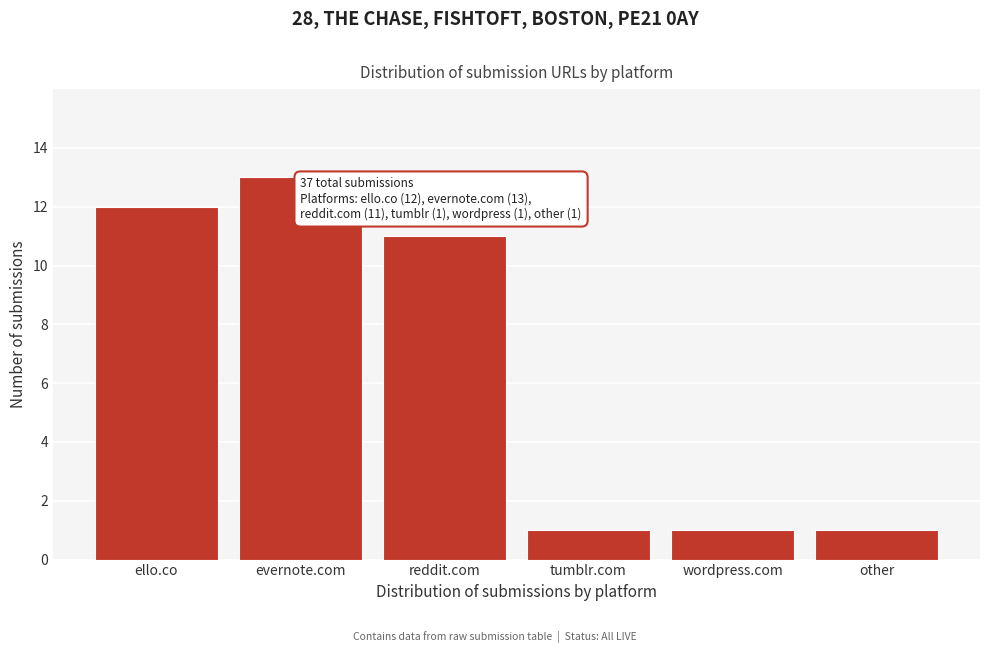

Reading left to right, extract all data points from this chart.

ello.co=12	evernote.com=13	reddit.com=11	tumblr.com=1	wordpress.com=1	other=1